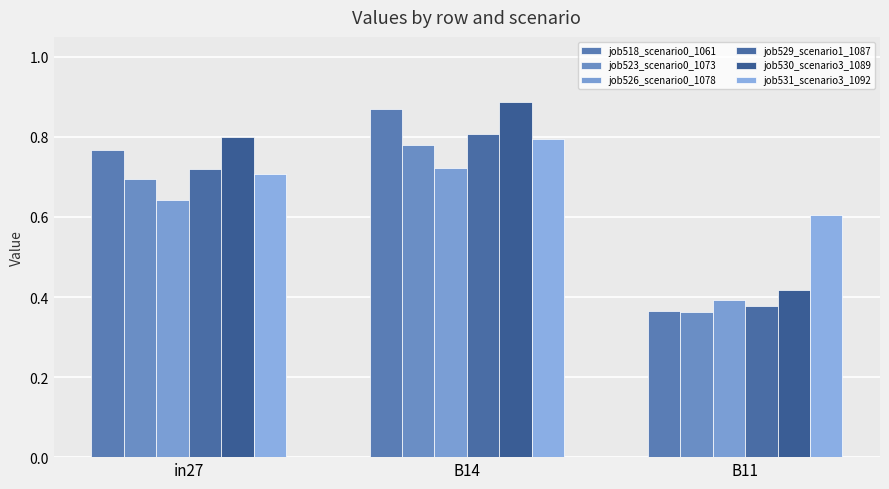

At which label does job523_scenario0_1073 reach its minimum?

B11